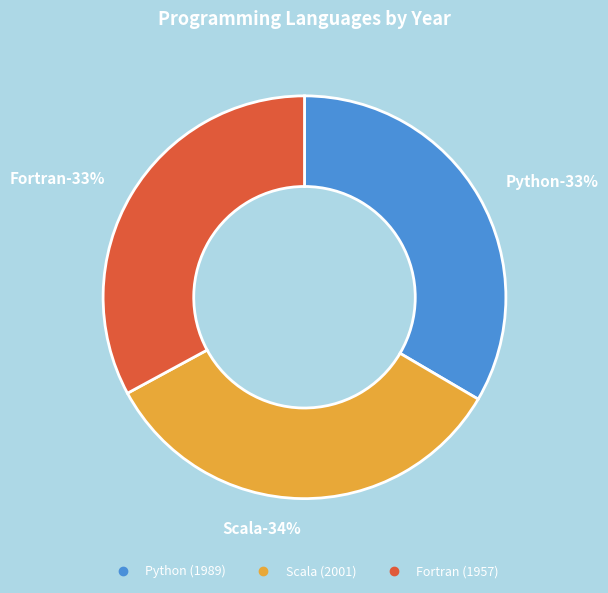

True or false: Python accounts for 21% of the total.

False